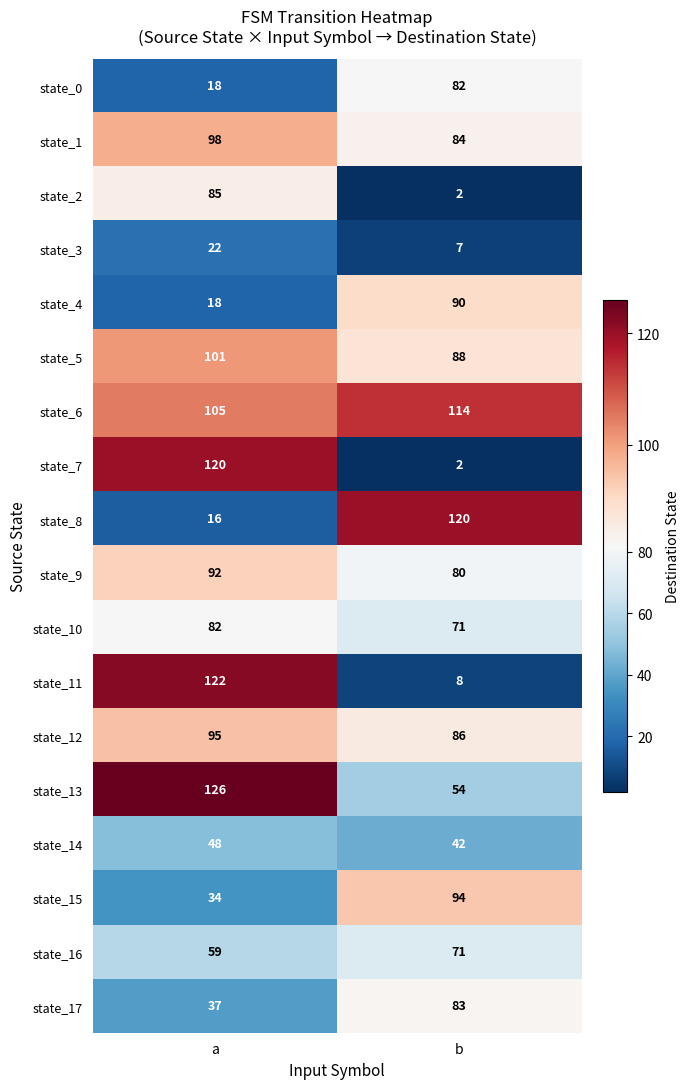

What is the difference between the state_5 values at b and a?

13